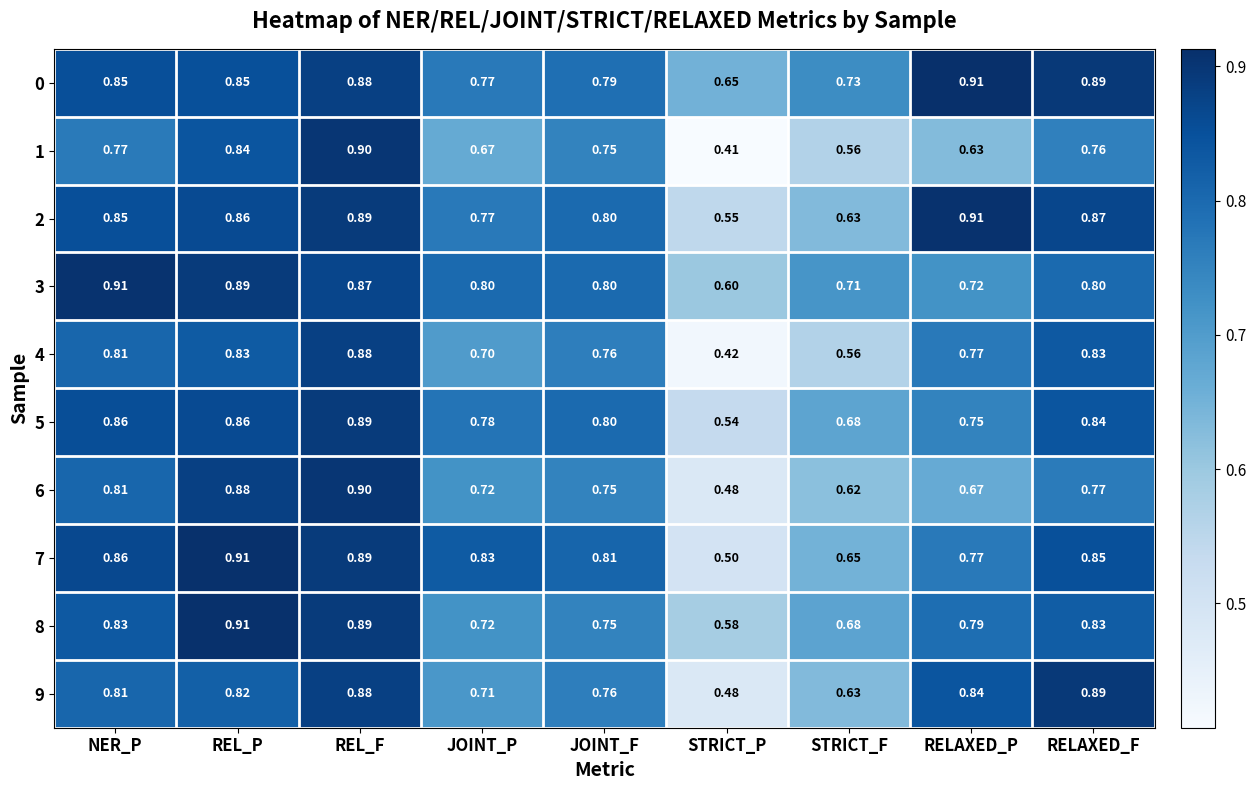

At which category is the sum across all series the highest?

REL_F